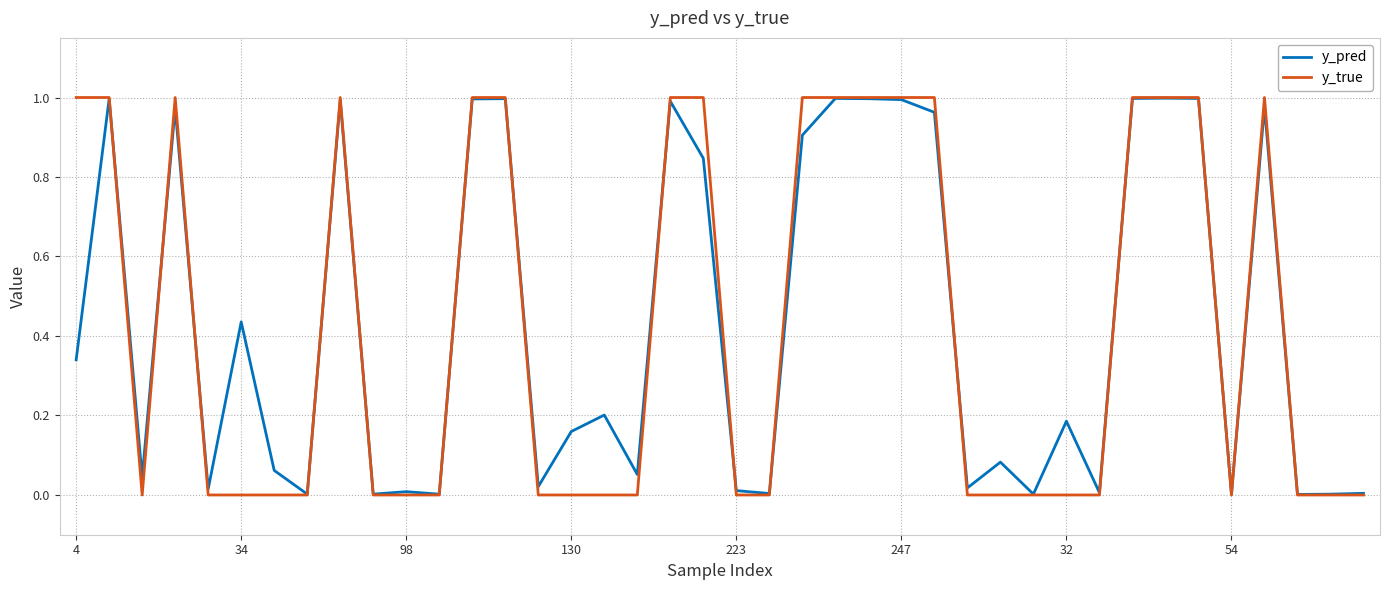

How many lines are shown in the chart?

2